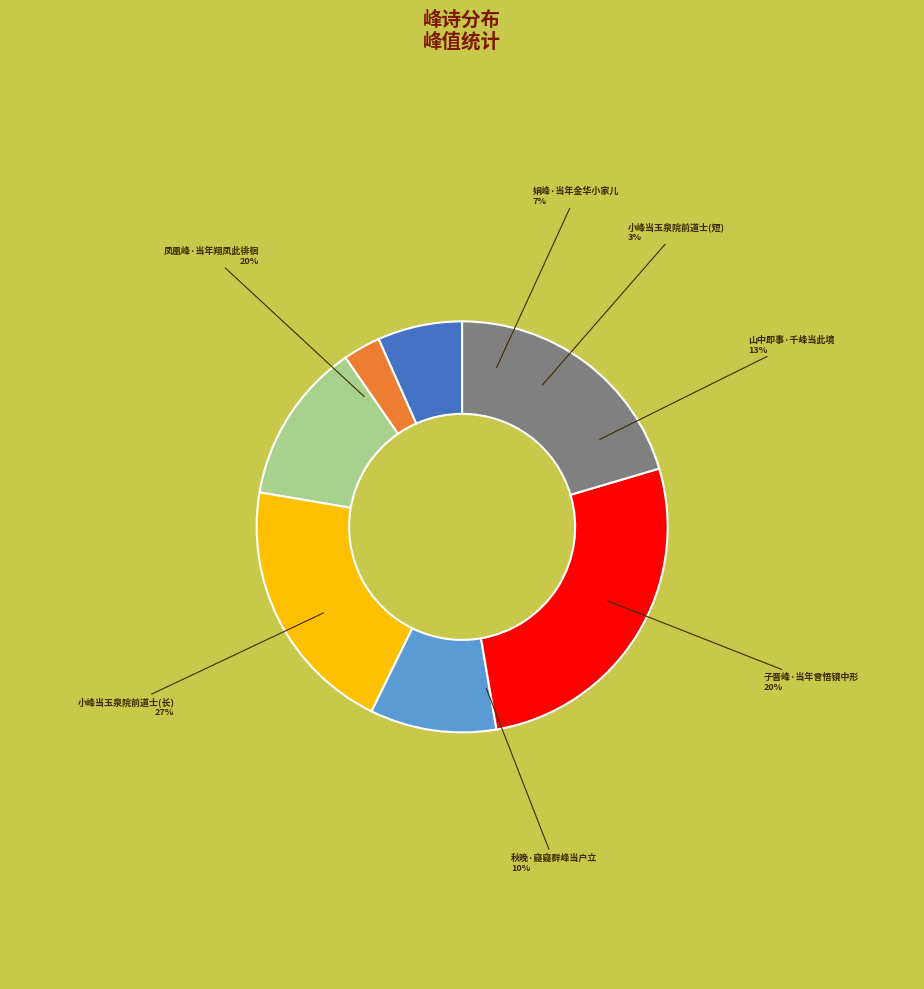

What is the ratio of the value at 娟峰·当年金华小家儿 to the value at 小峰当玉泉院前道士云此白鹤峰也昔金仙宫主始居于此因玄宗迹之遂跨鹤飞上上方峰故名?

0.2